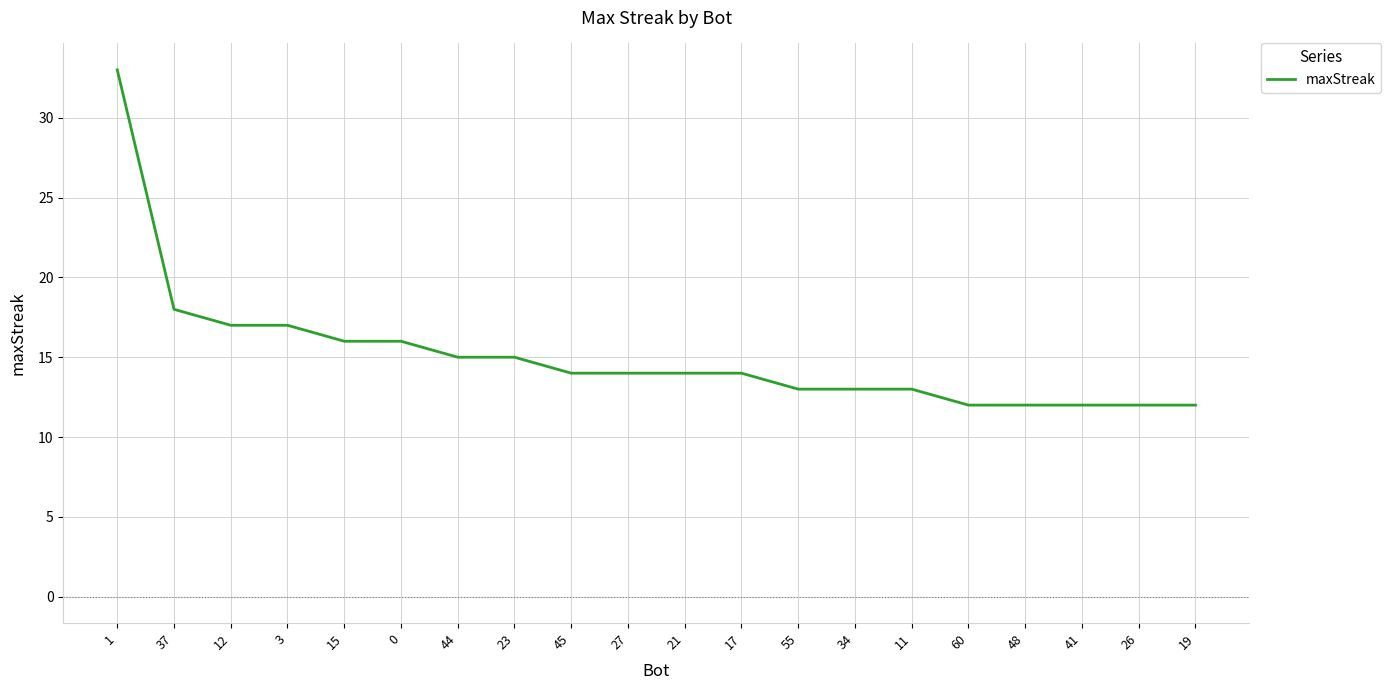

Reading left to right, what are all the values shown in this chart?

33	18	17	17	16	16	15	15	14	14	14	14	13	13	13	12	12	12	12	12